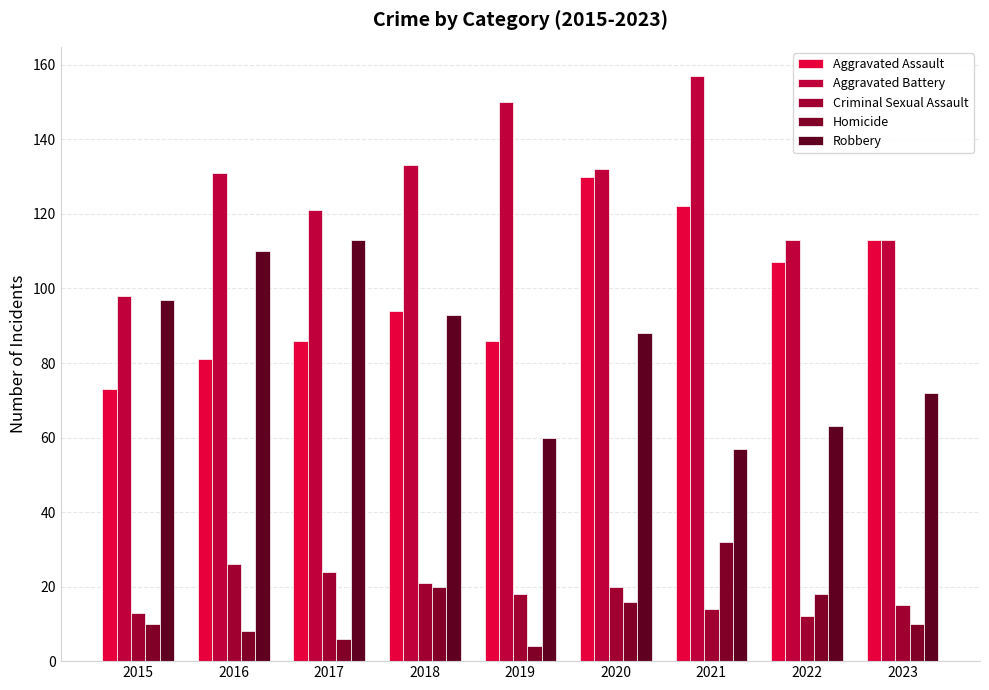

What is the average value of the Robbery series?

84